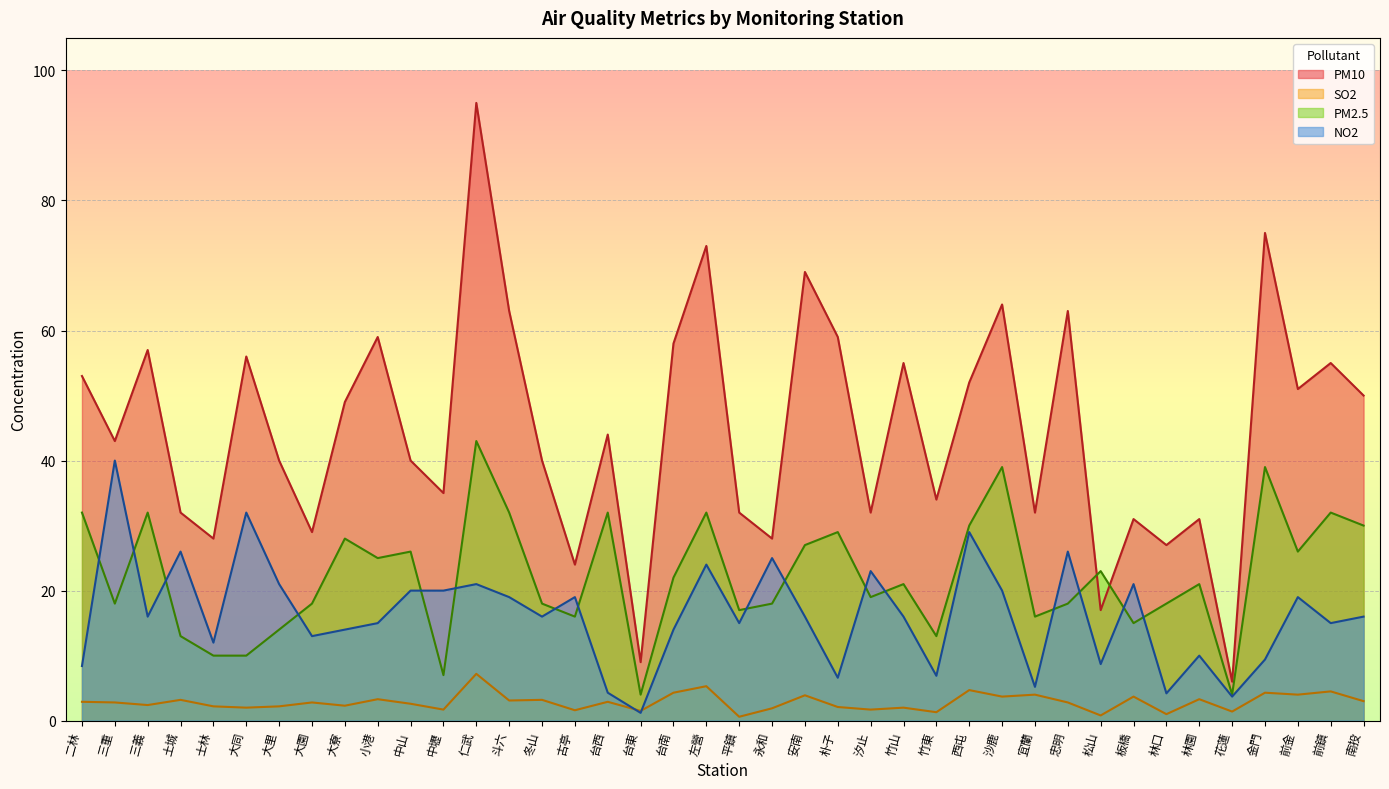

How many times do NO2 and SO2 cross each other?

2